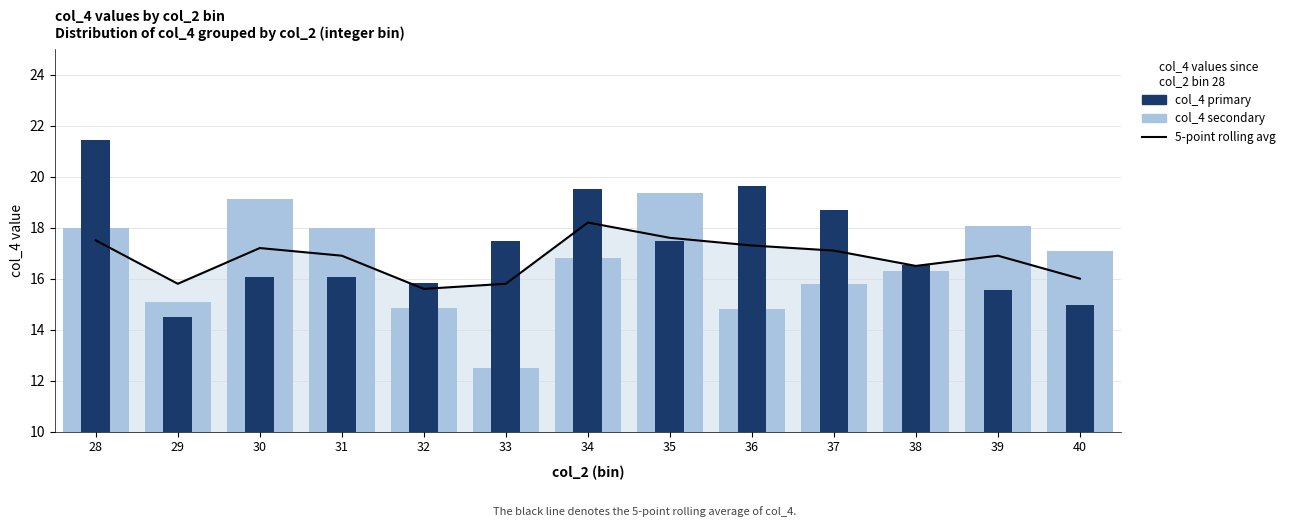

What is the value of the 5-point rolling avg bar at the 4th from the left?

16.9